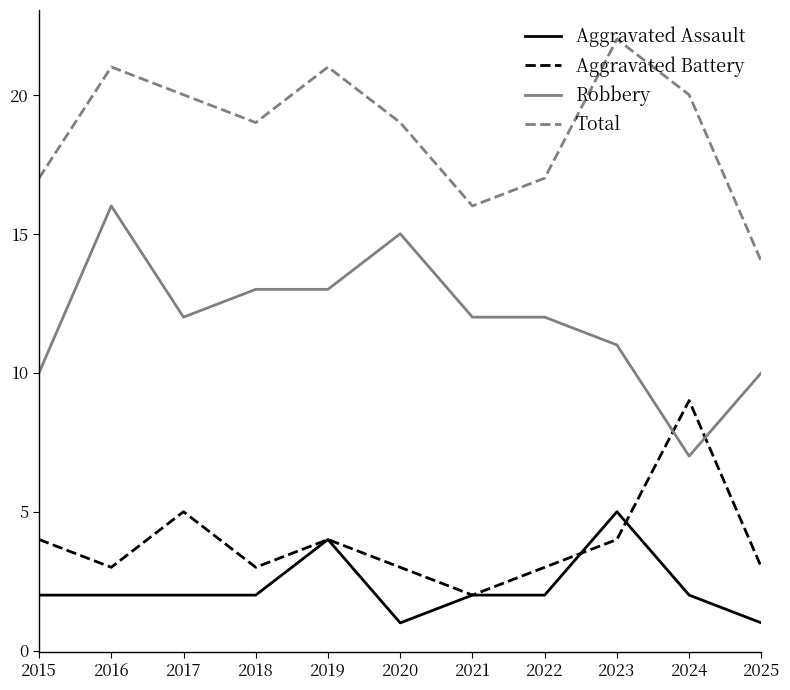

What is the spread (max minus min) of values at 2015?

15